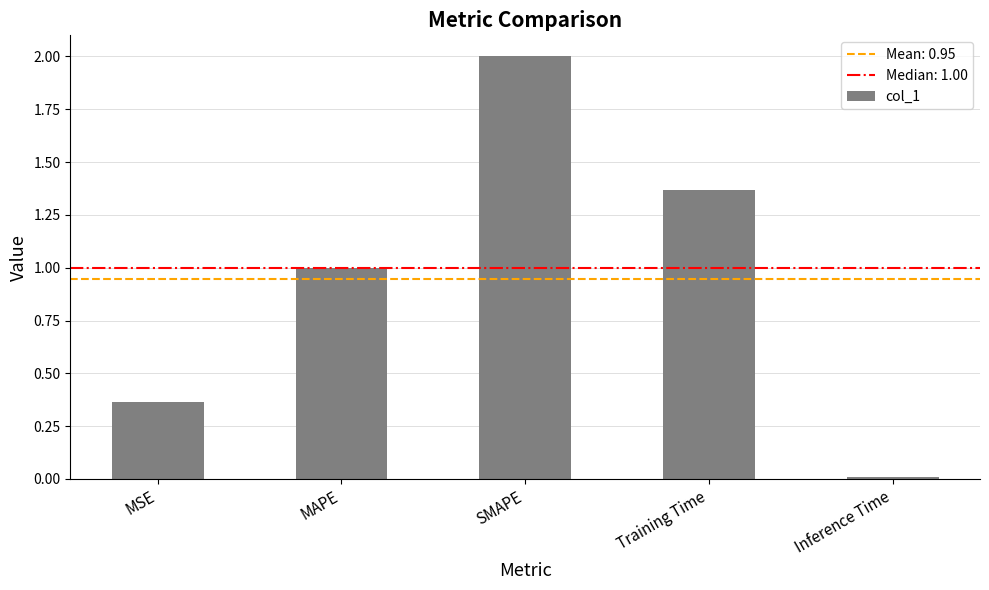

How many data points are less than 1?

2